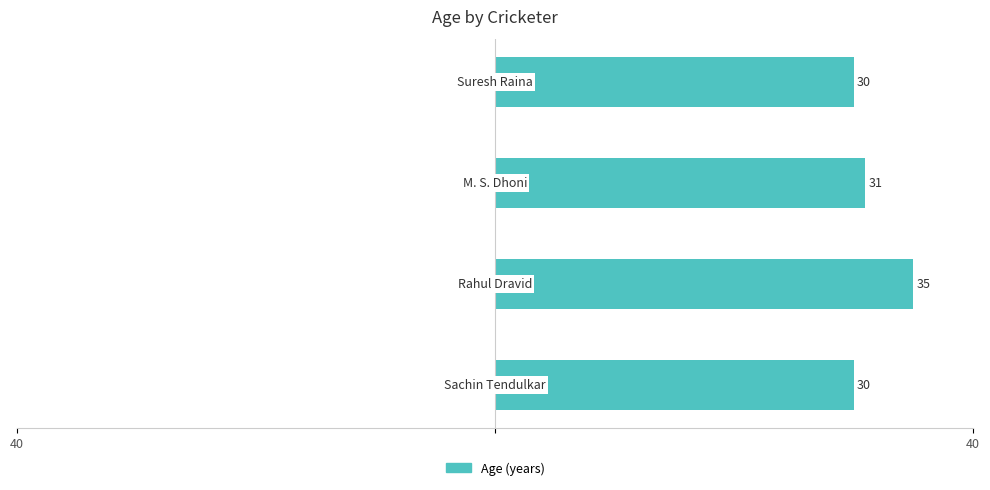

What is the average value?

32